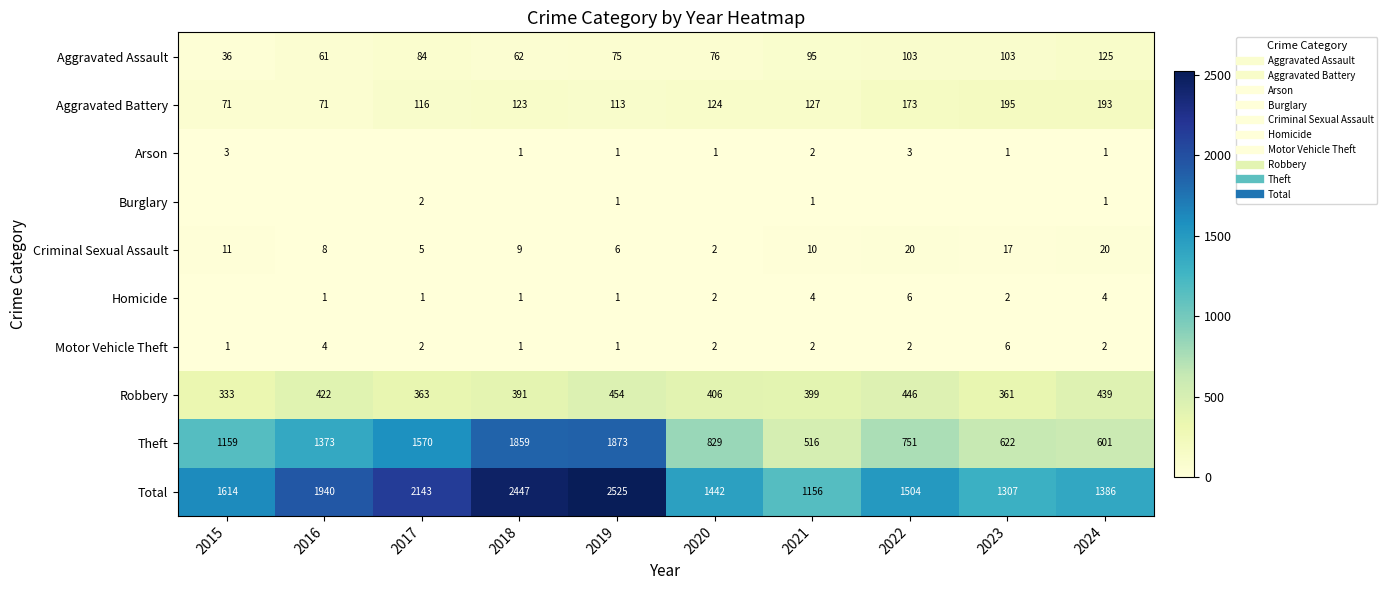

List the labels in order of Criminal Sexual Assault value, smallest first.

2020, 2017, 2019, 2016, 2018, 2021, 2015, 2023, 2022, 2024